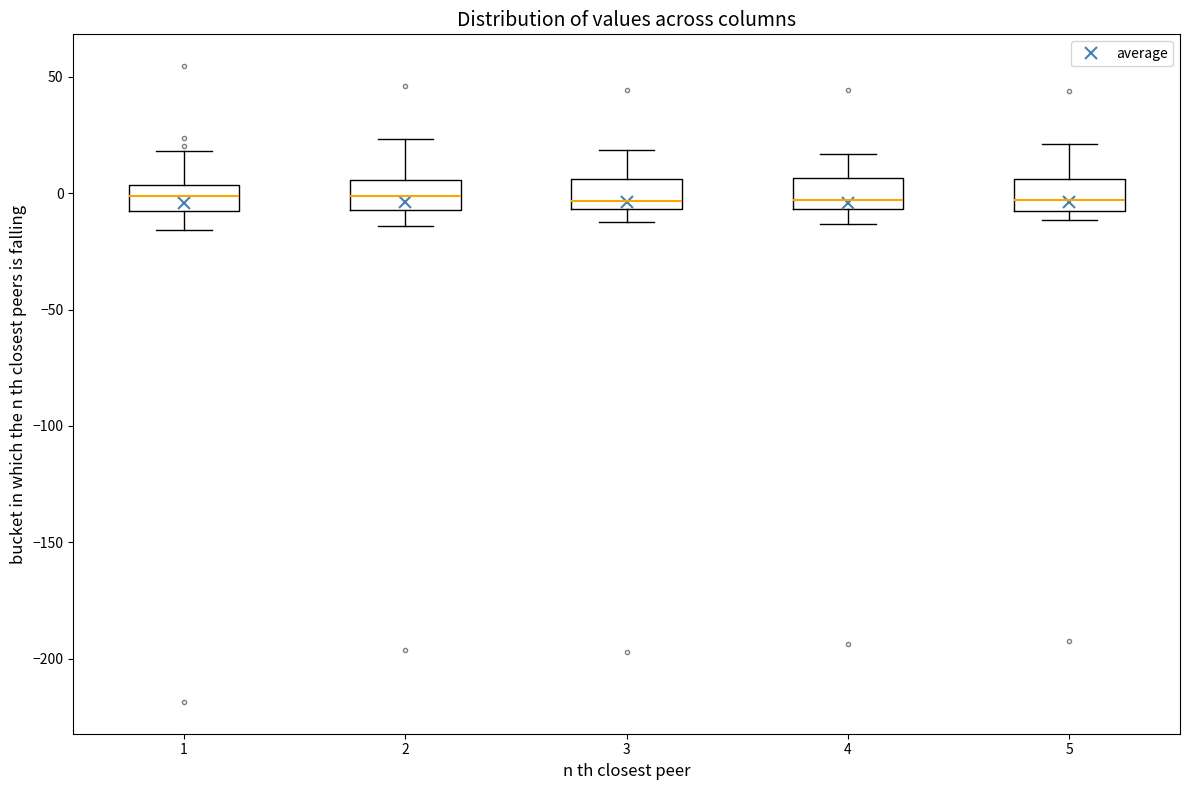

Where does the median line of the box at x = 2 sit on the y-axis? The values are not printed on the chart, so give them approximately, as read against the axis.

0